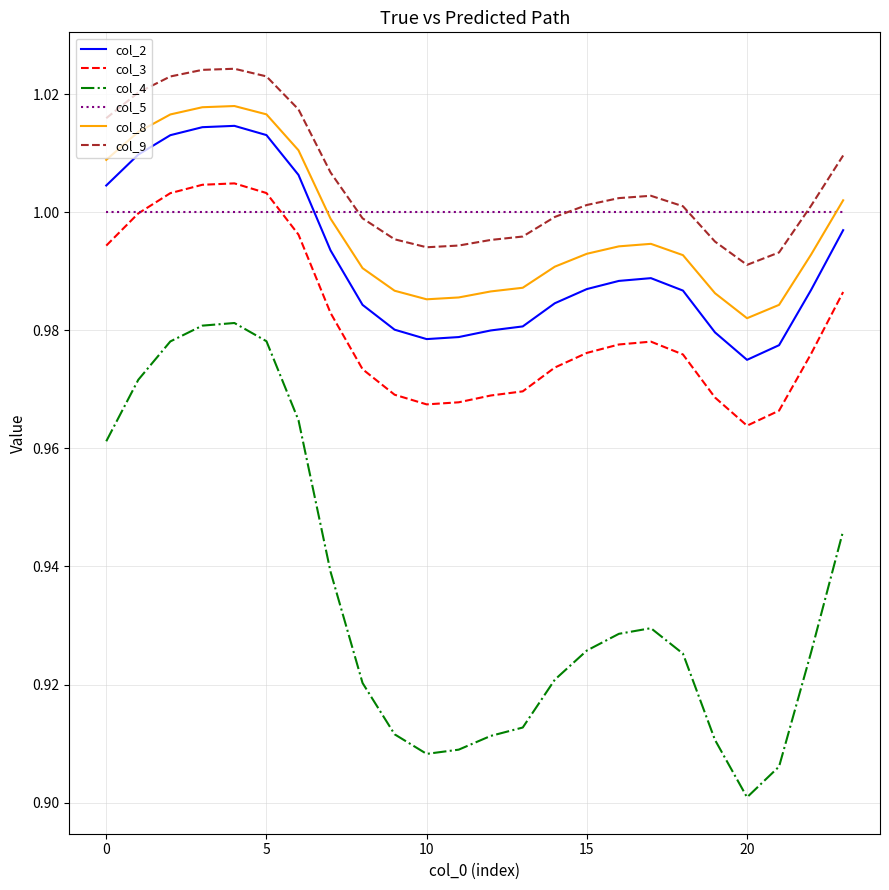

True or false: col_5 and col_8 intersect in this chart.

True